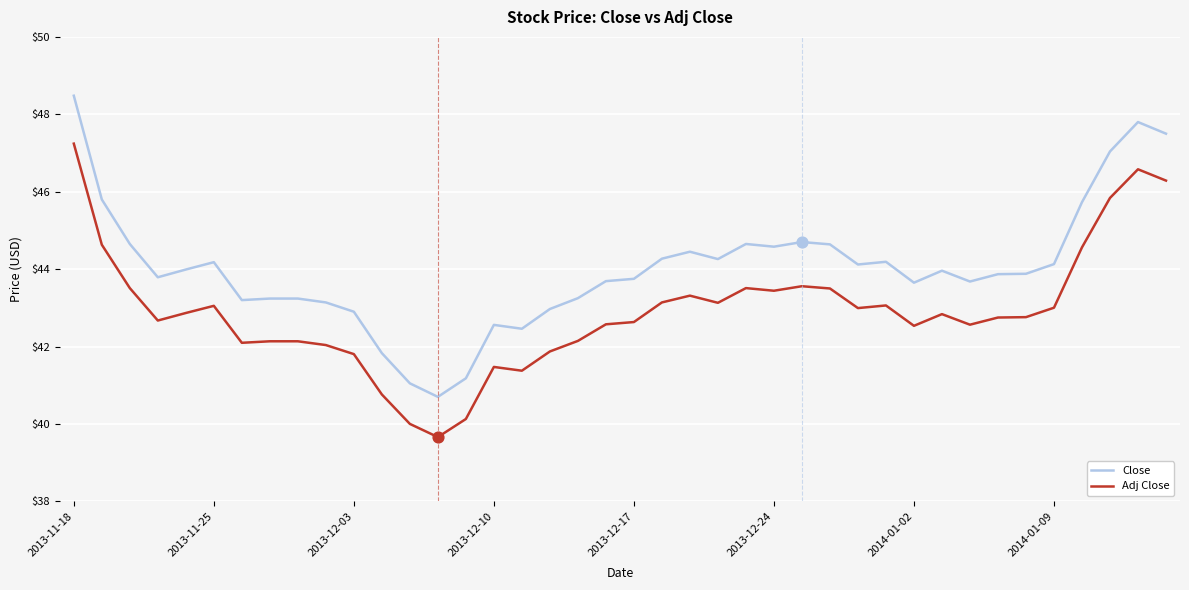

Which series has the largest total across all categories?

Close